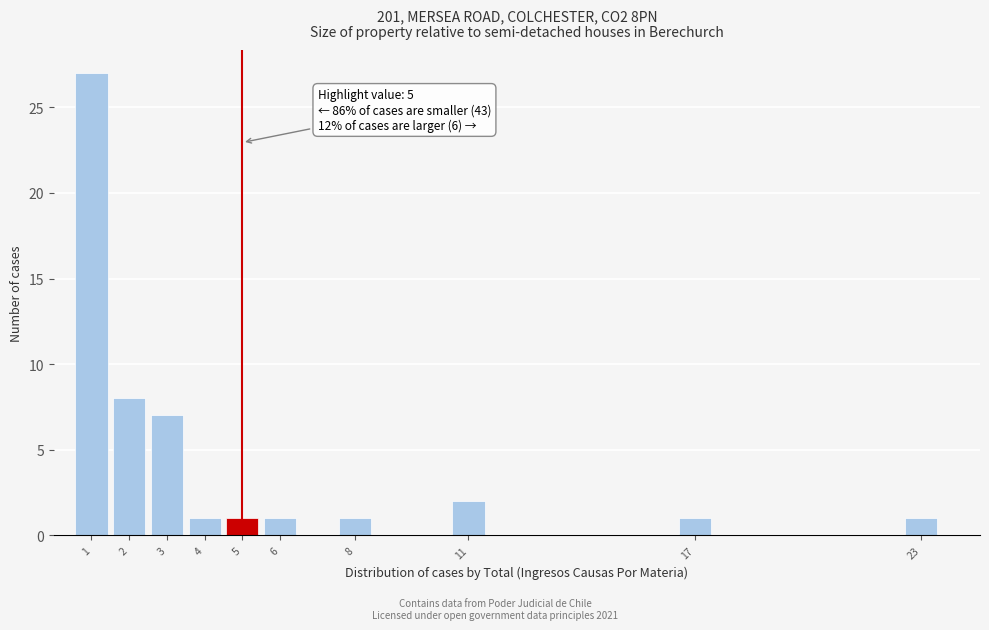

Over which range of the x-axis is the bar tallest?

0.5 to 1.5